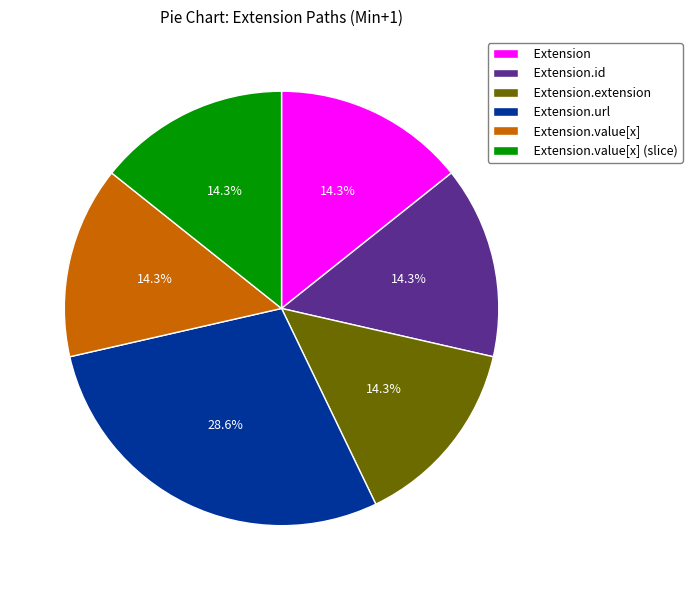

What is the largest slice in the pie chart?

Extension.url